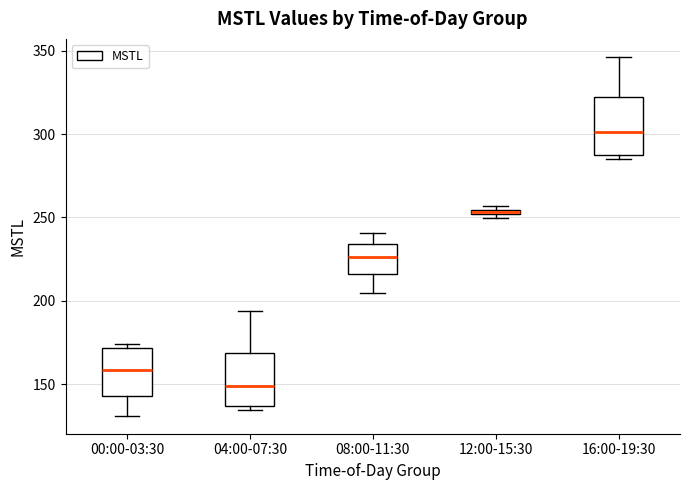

Which box has the lowest median line?

04:00-07:30